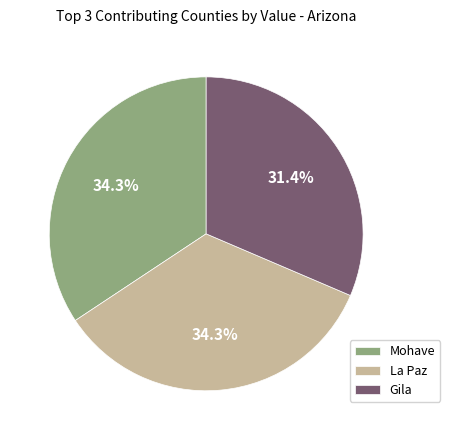

Which slice is the smallest?

Gila